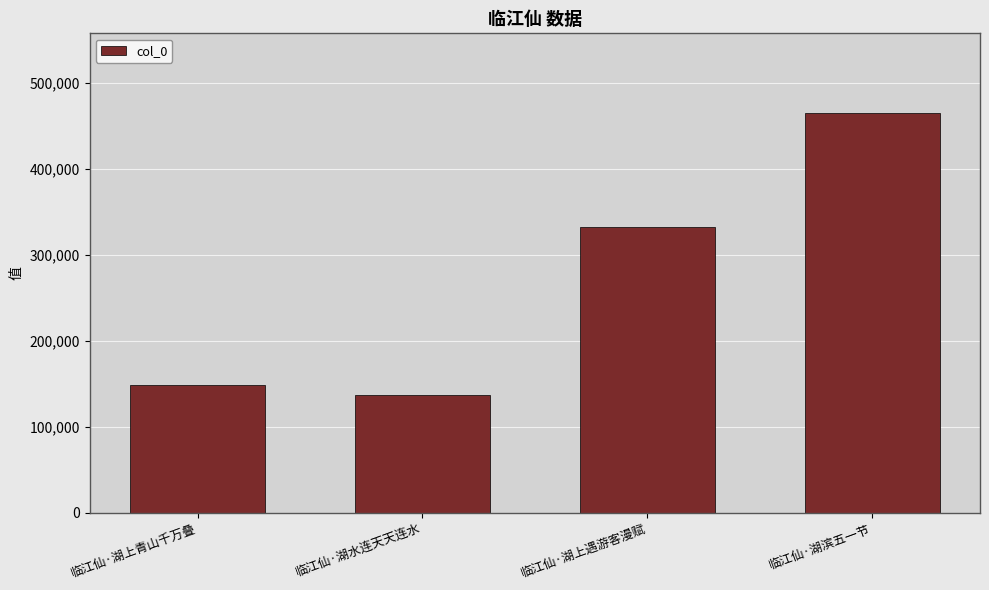

Reading left to right, transcribe all the data shown in this chart.

临江仙·湖上青山千万叠=148167	临江仙·湖水连天天连水=137288	临江仙·湖上遇游客漫赋=331873	临江仙·湖滨五一节=464469